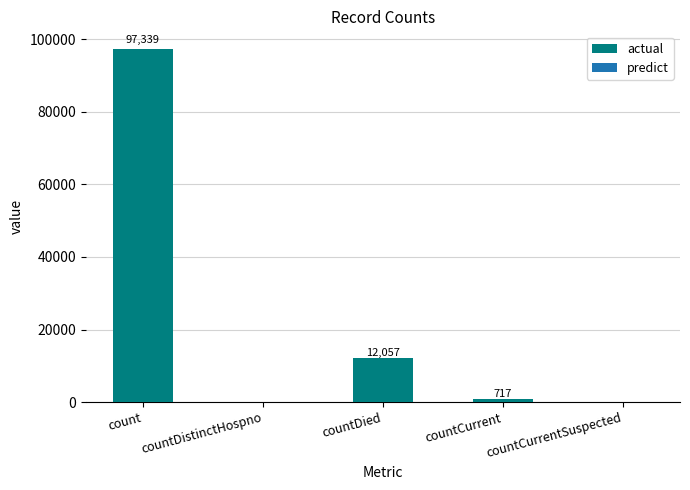

Does the chart contain stacked bars?

No